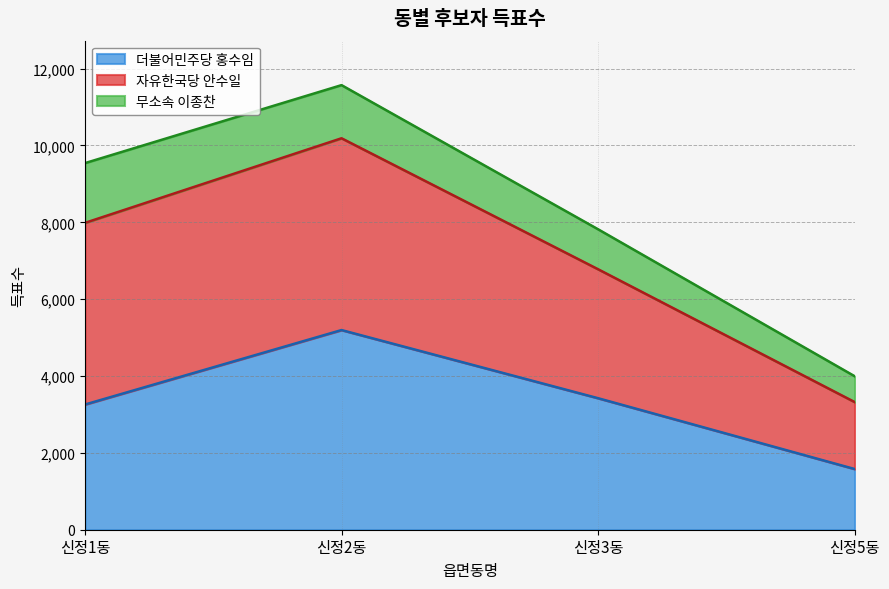

What is the label of the 2nd point from the right?

신정3동